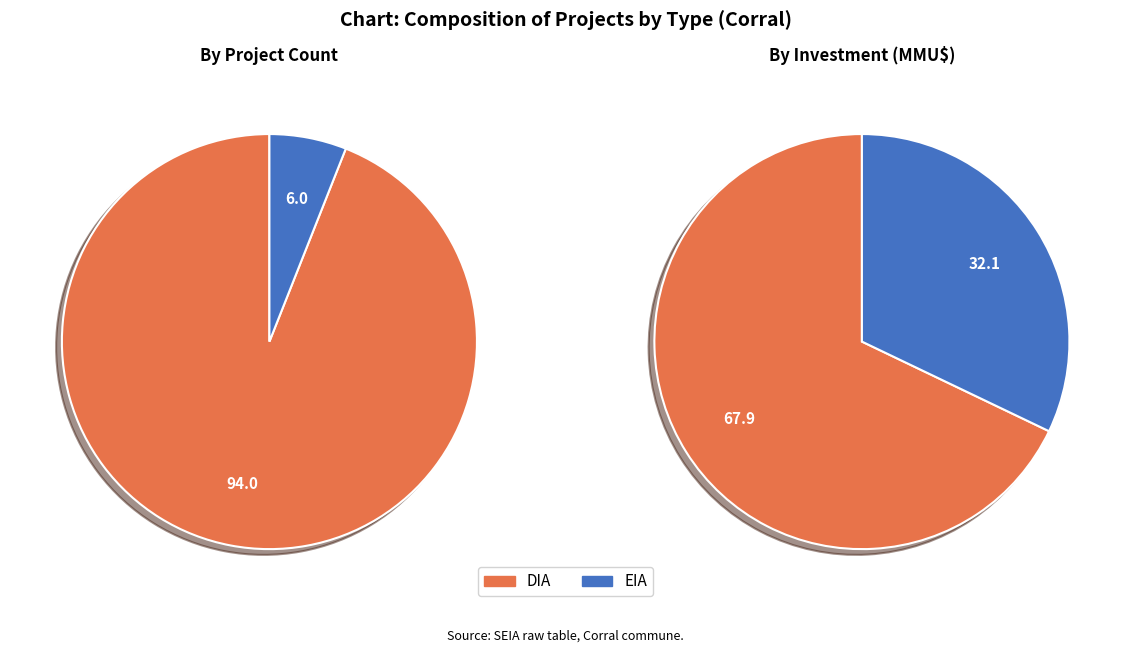

What portion of the pie excludes EIA?

94.0%